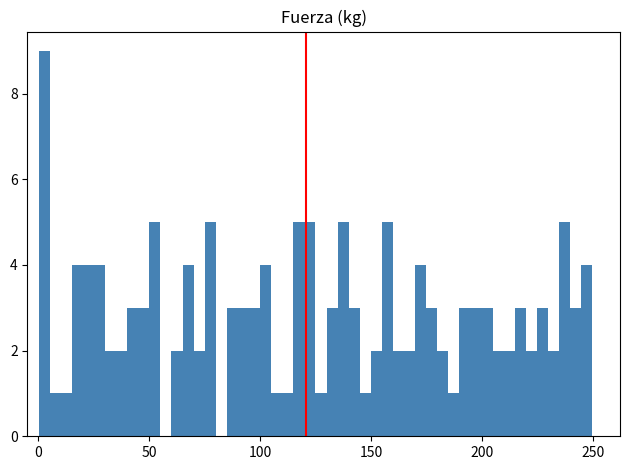

Read against the x-axis, roughly where is the centre of the tallest bar?

5